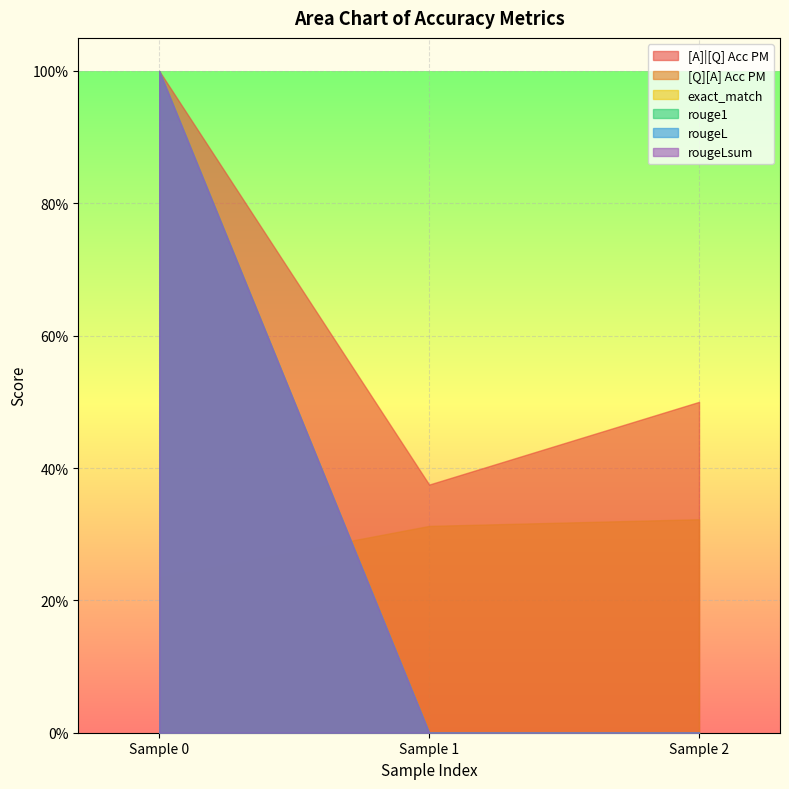

Reading left to right, transcribe all the data shown in this chart.

[A]|[Q] Acc PM: 1.0	0.4	0.5
[Q][A] Acc PM: 0.2	0.3	0.3
exact_match: 1.0	0.0	0.0
rouge1: 1.0	0.0	0.0
rougeL: 1.0	0.0	0.0
rougeLsum: 1.0	0.0	0.0